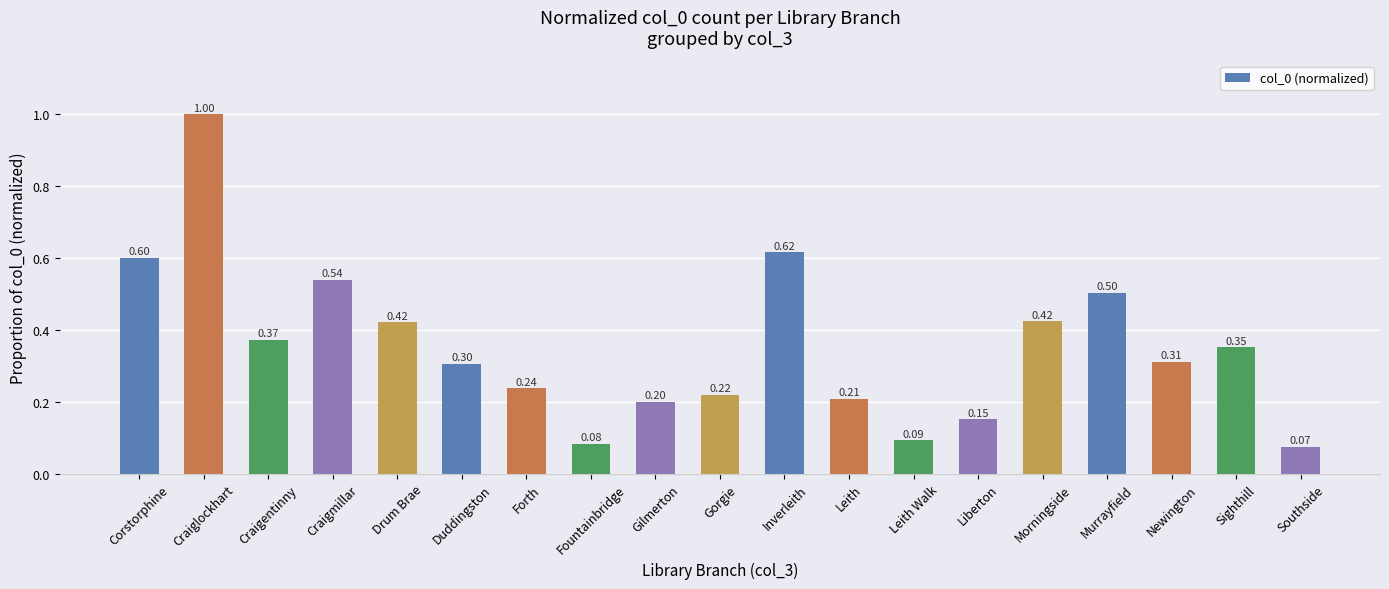

What is the difference between the maximum and minimum values?

0.9